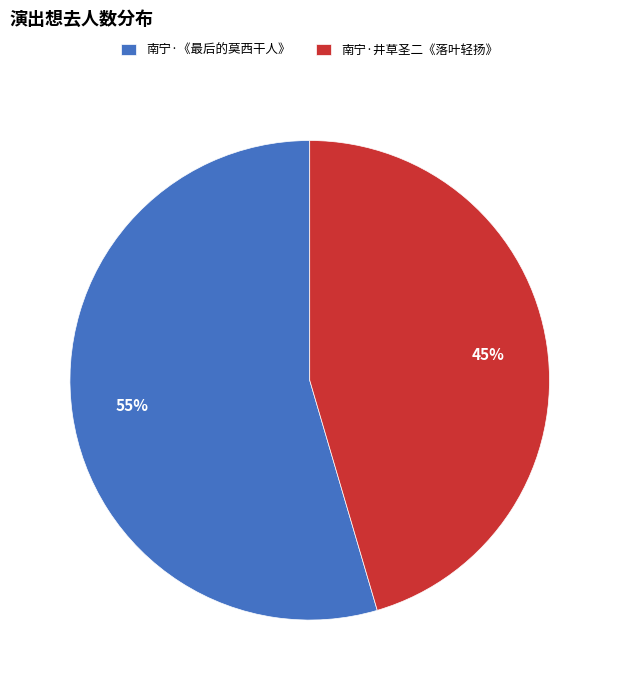

Combined, do 南宁·井草圣二《落叶轻扬》 and 南宁·《最后的莫西干人》 account for over 50%?

Yes